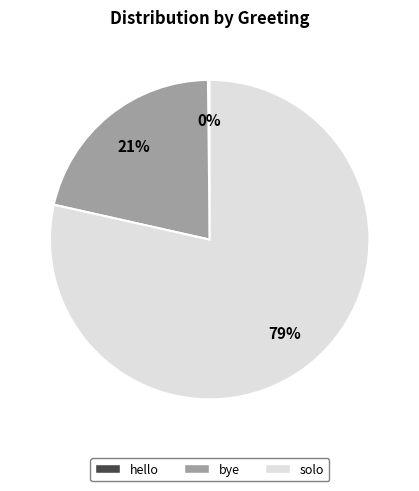

To the nearest percent, what portion does solo represent?

79%